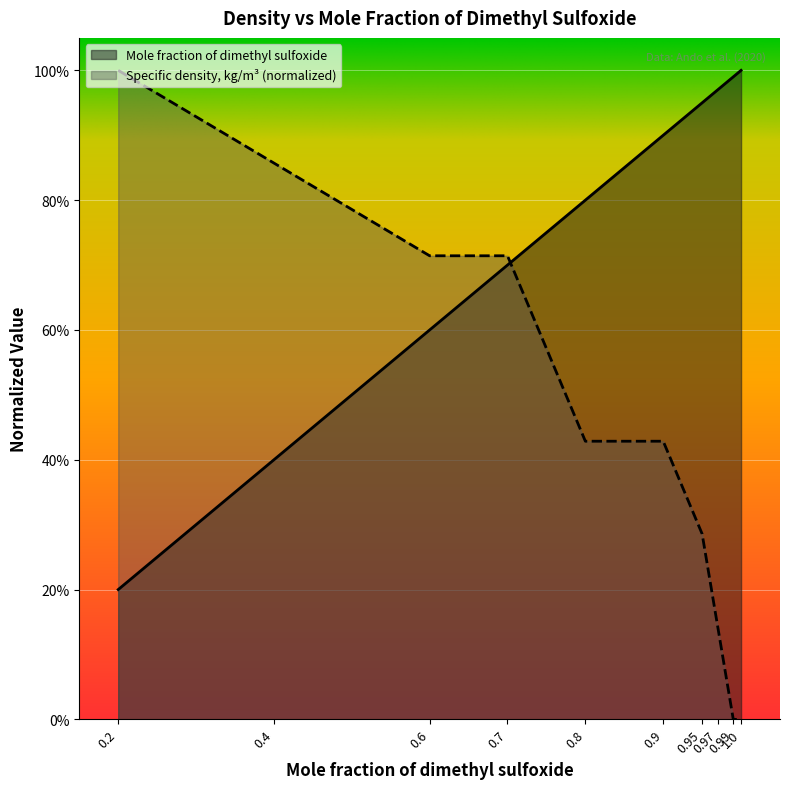

Rank the series at 0.4 from highest to lowest value.

Specific density, kg/m³ (normalized), Mole fraction of dimethyl sulfoxide